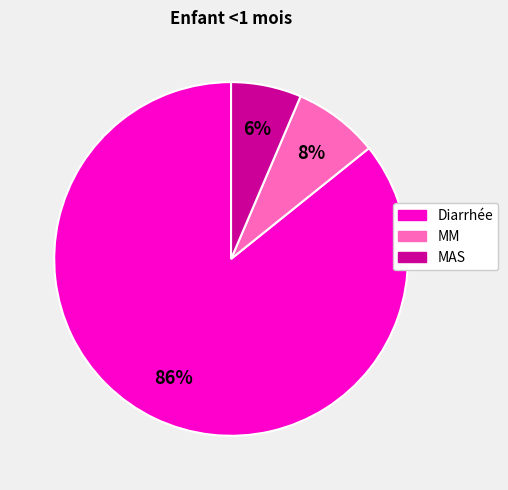

Rank the categories by value from highest to lowest.

Diarrhée, MM, MAS